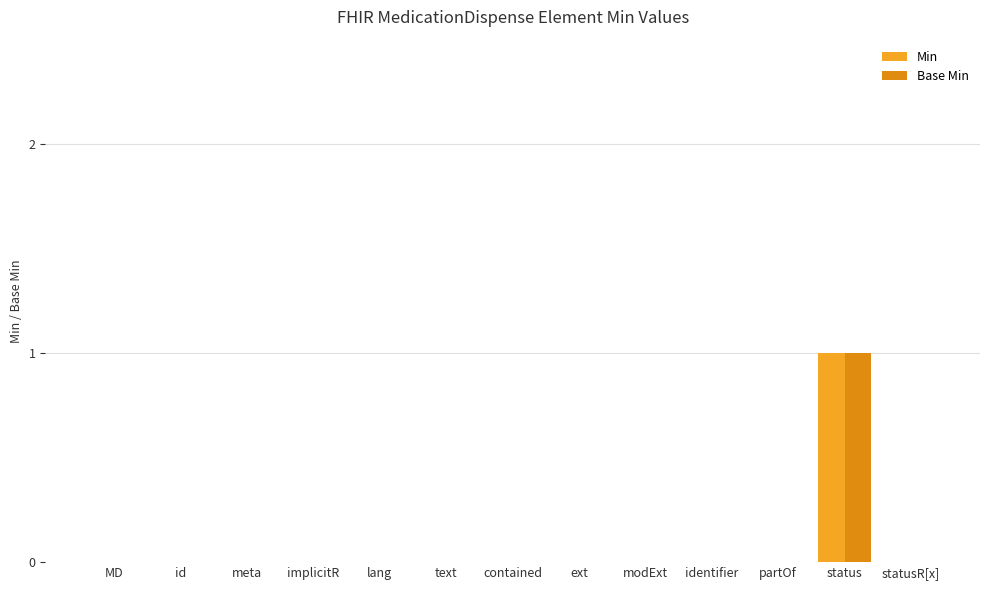

What is the highest value of the Base Min series?

1